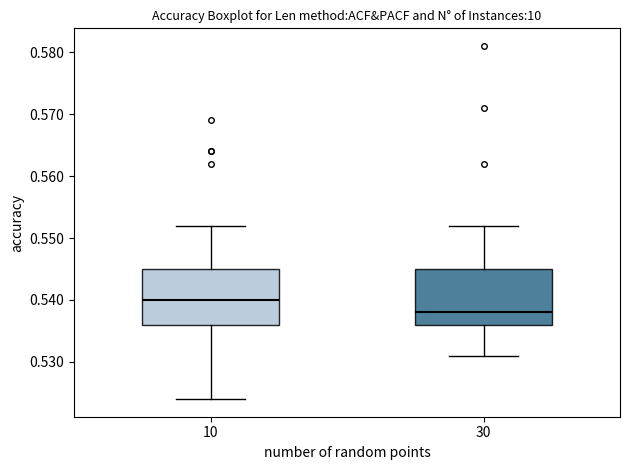

Reading left to right, read every box against the y-axis: the position of its median line, the range the box covers, and the ends of its whiskers. The values are not printed on the chart, so give them approximately, as read against the axis.

10: median 0.540, box 0.536 to 0.545, whiskers 0.524 to 0.552
30: median 0.538, box 0.536 to 0.545, whiskers 0.531 to 0.552